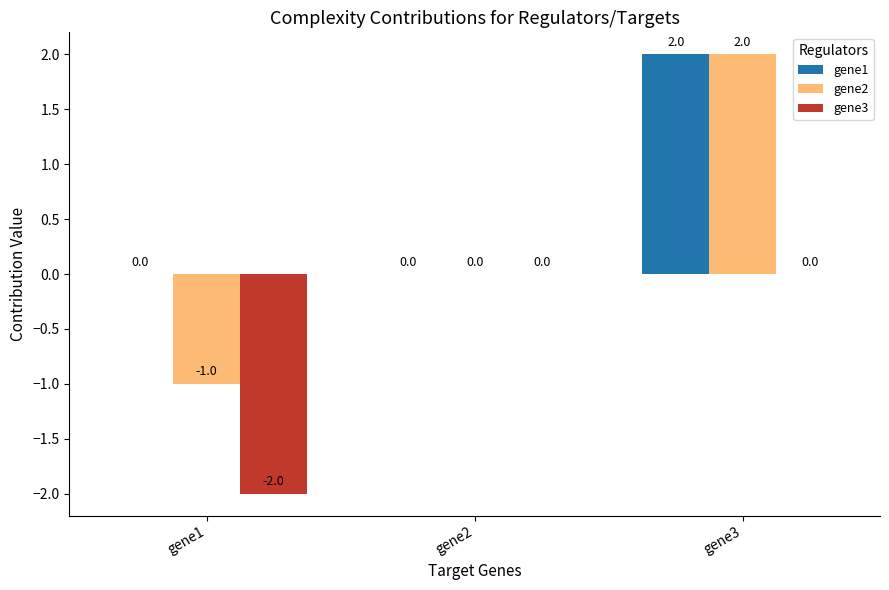

What is the maximum value for gene2?

2